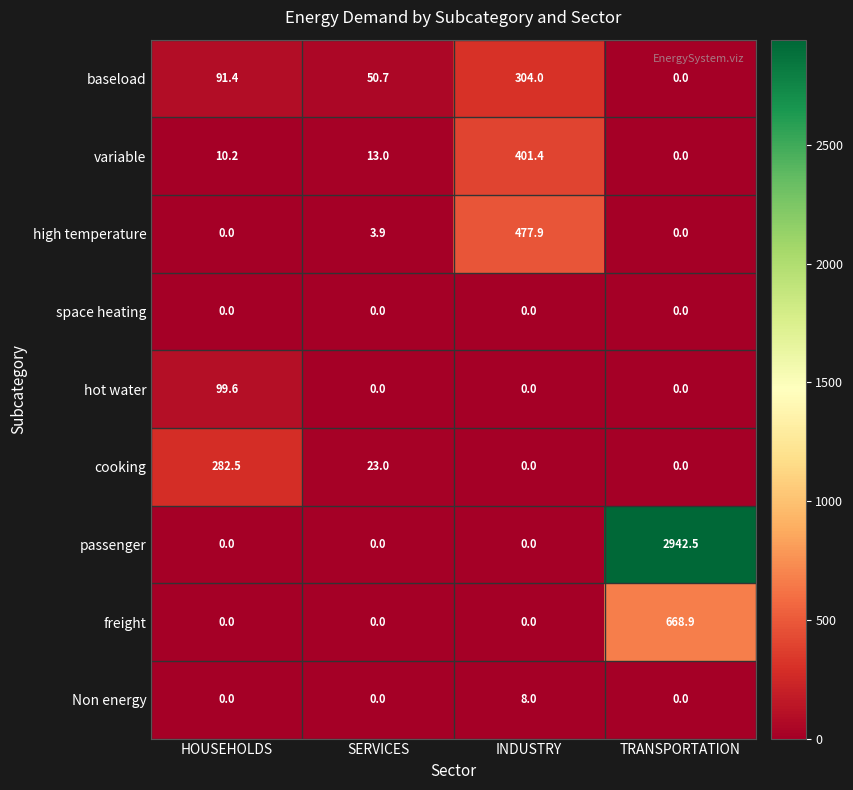

What is the approximate value of variable at HOUSEHOLDS?

10.2